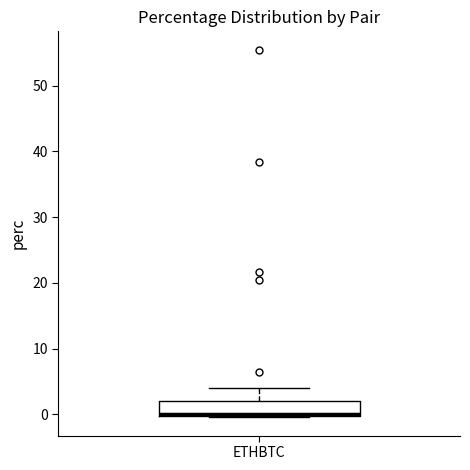

Read this box plot against the y-axis: the position of the median line, the range covered by the box, and the ends of both whiskers. The values are not printed on the chart, so give them approximately, as read against the axis.

median 0 (drawn on the box's lower edge), box 0 to 2, whiskers 0 to 4